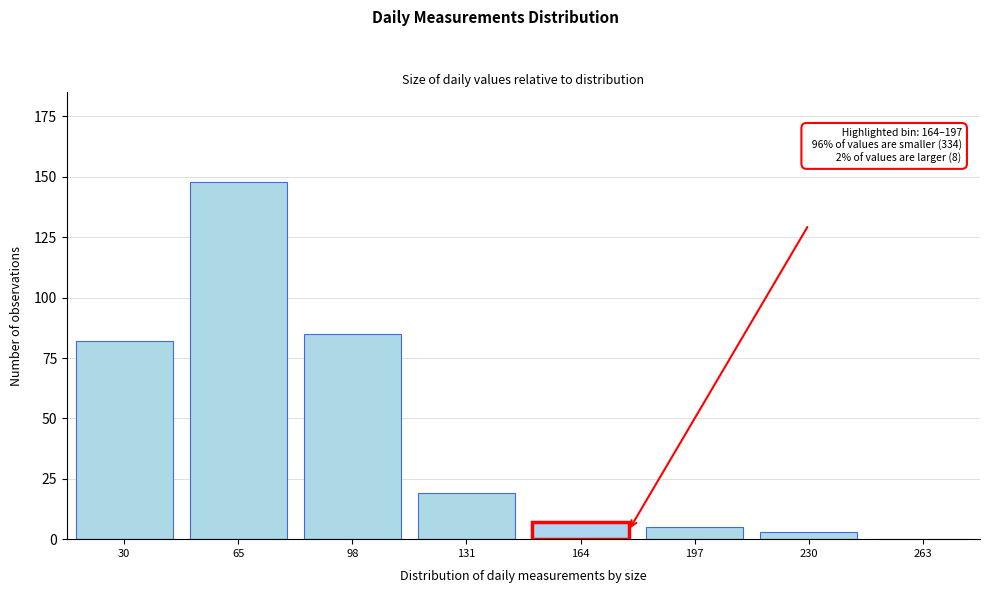

Reading left to right, list all the values displayed in this chart.

30=82	65=148	98=85	131=19	164=7	197=5	230=3	263=0